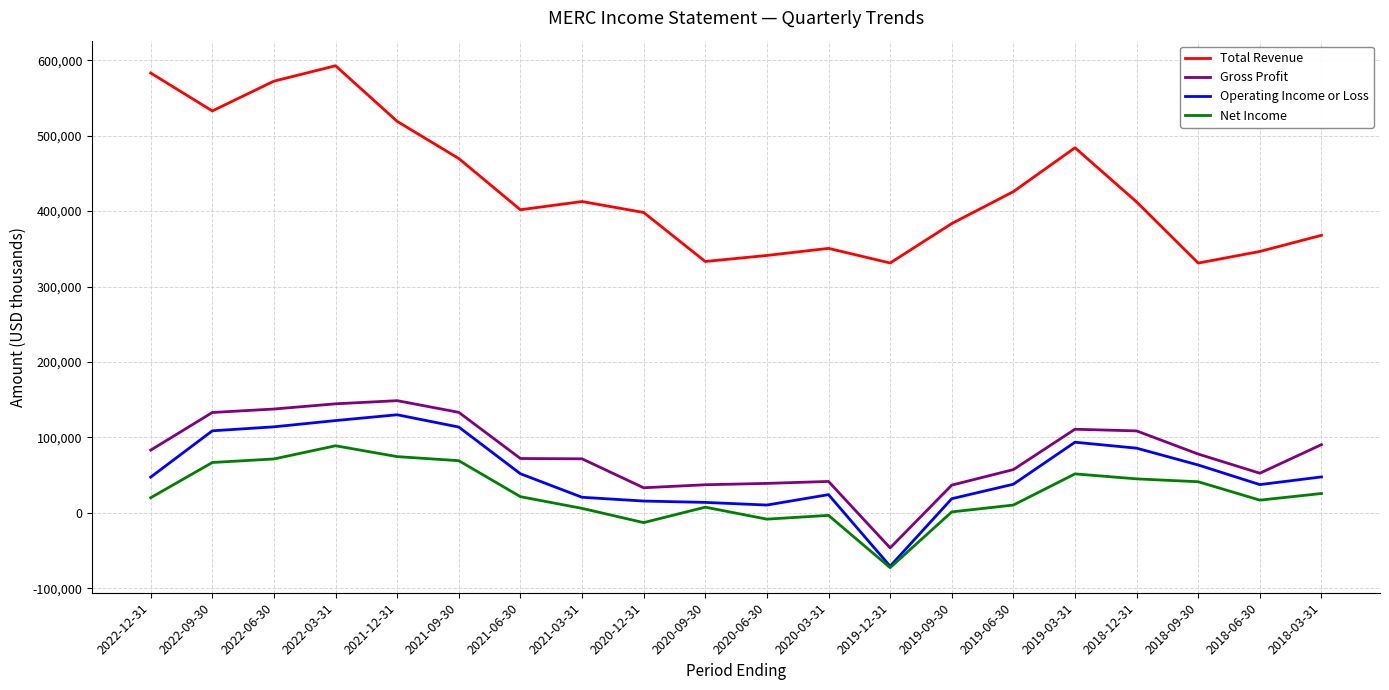

True or false: Total Revenue has more than 1 points higher than both neighbors.

True